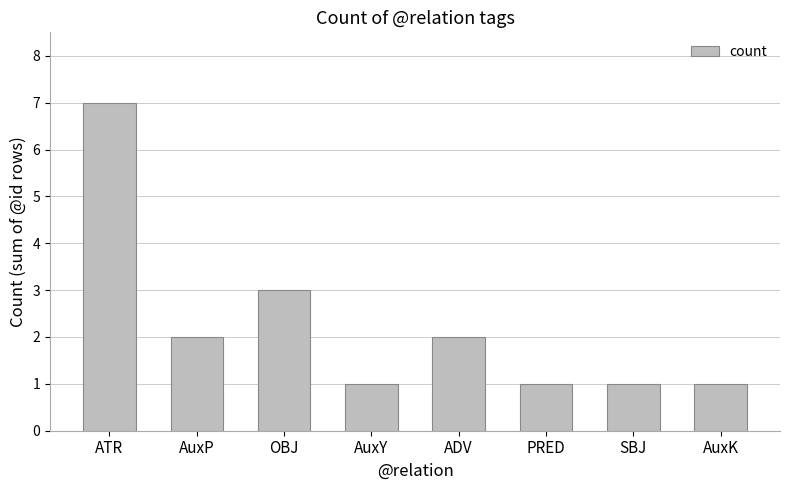

Reading right to left, what are all the values shown in this chart?

AuxK=1	SBJ=1	PRED=1	ADV=2	AuxY=1	OBJ=3	AuxP=2	ATR=7